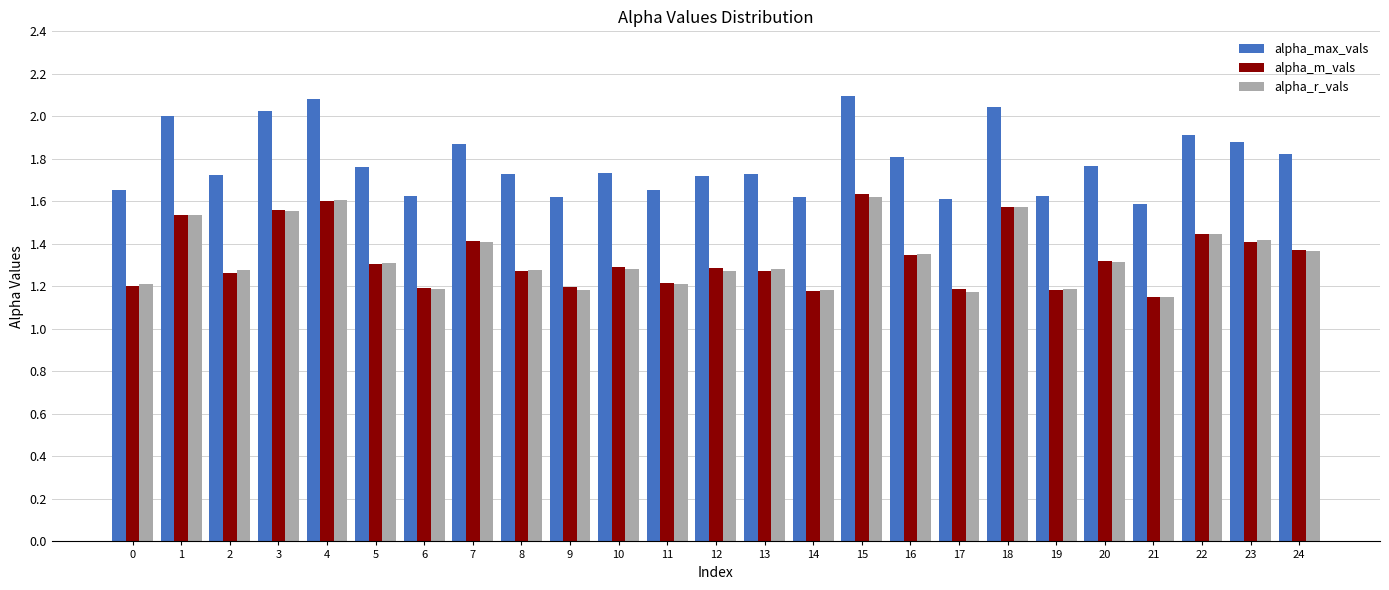

What is the sum of all alpha_r_vals values?

33.4